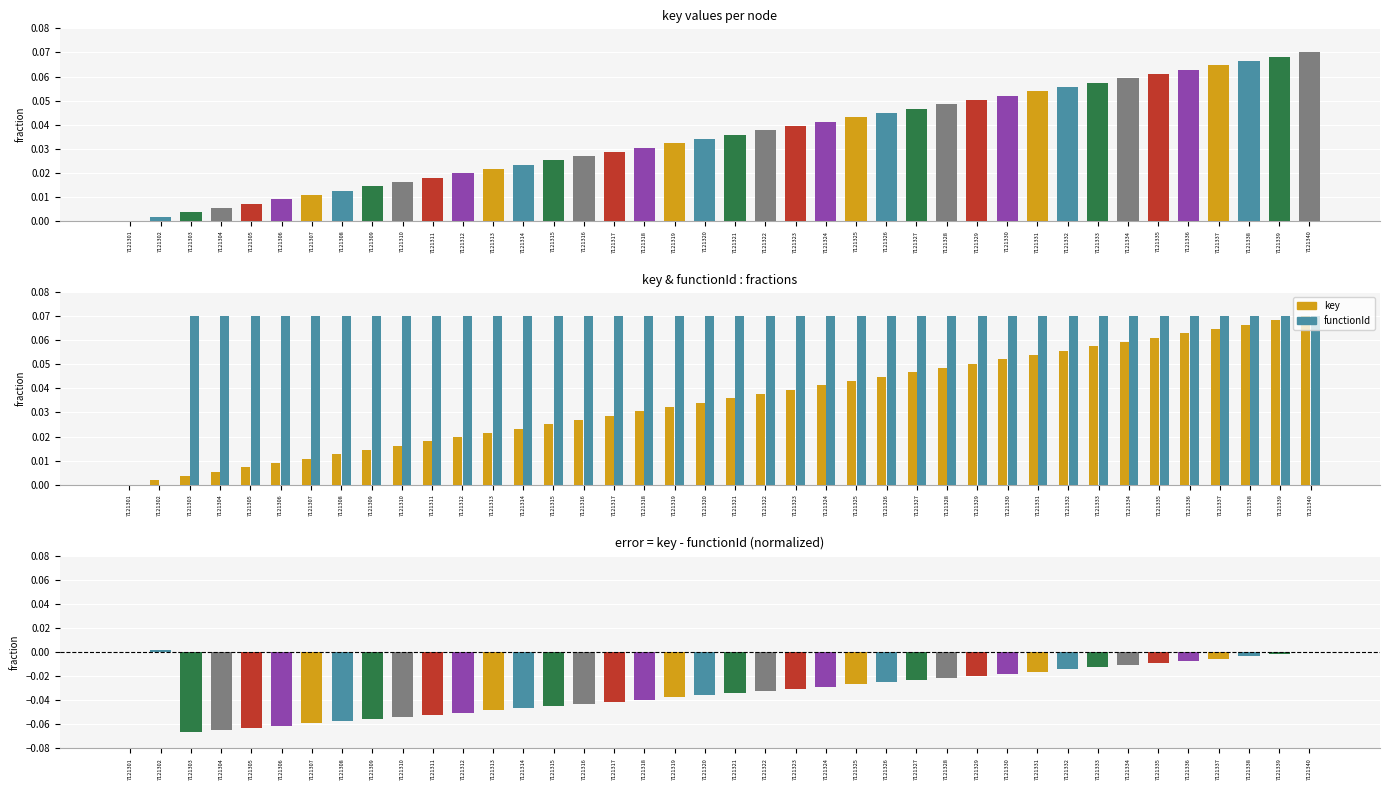

Reading left to right, what are all the values shown in this chart?

key: 7121301=0.0	7121302=0.0	7121303=0.0	7121304=0.0	7121305=0.0	7121306=0.0	7121307=0.0	7121308=0.0	7121309=0.0	7121310=0.0	7121311=0.0	7121312=0.0	7121313=0.0	7121314=0.0	7121315=0.0	7121316=0.0	7121317=0.0	7121318=0.0	7121319=0.0	7121320=0.0	7121321=0.0	7121322=0.0	7121323=0.0	7121324=0.0	7121325=0.0	7121326=0.0	7121327=0.0	7121328=0.0	7121329=0.1	7121330=0.1	7121331=0.1	7121332=0.1	7121333=0.1	7121334=0.1	7121335=0.1	7121336=0.1	7121337=0.1	7121338=0.1	7121339=0.1	7121340=0.1
functionId: 7121301=0.0	7121302=0.0	7121303=0.1	7121304=0.1	7121305=0.1	7121306=0.1	7121307=0.1	7121308=0.1	7121309=0.1	7121310=0.1	7121311=0.1	7121312=0.1	7121313=0.1	7121314=0.1	7121315=0.1	7121316=0.1	7121317=0.1	7121318=0.1	7121319=0.1	7121320=0.1	7121321=0.1	7121322=0.1	7121323=0.1	7121324=0.1	7121325=0.1	7121326=0.1	7121327=0.1	7121328=0.1	7121329=0.1	7121330=0.1	7121331=0.1	7121332=0.1	7121333=0.1	7121334=0.1	7121335=0.1	7121336=0.1	7121337=0.1	7121338=0.1	7121339=0.1	7121340=0.1